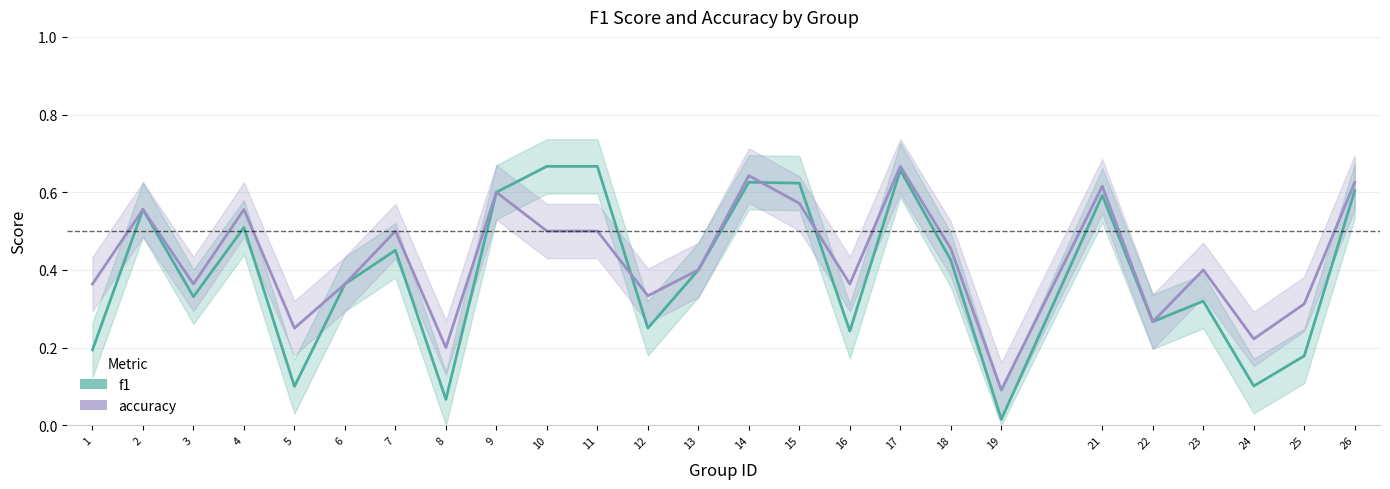

What is the average value of the f1 series?

0.4